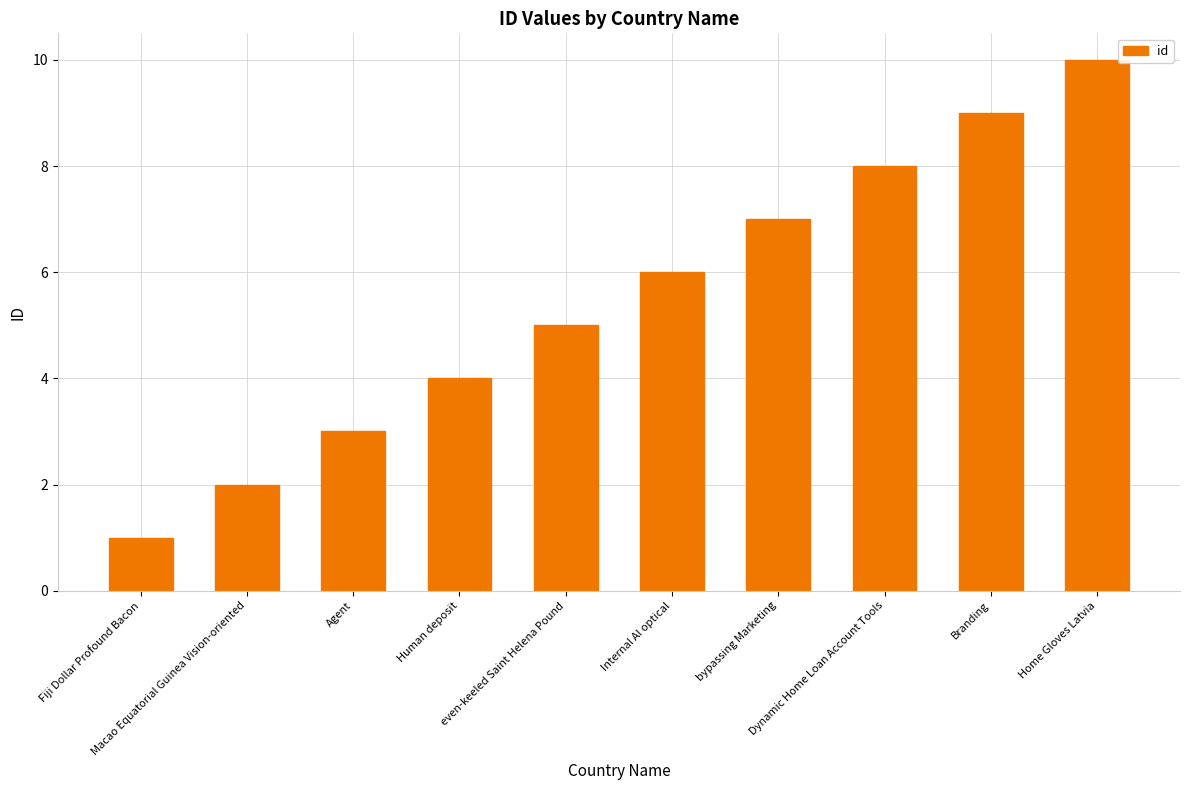

What is the sum of all values?

55